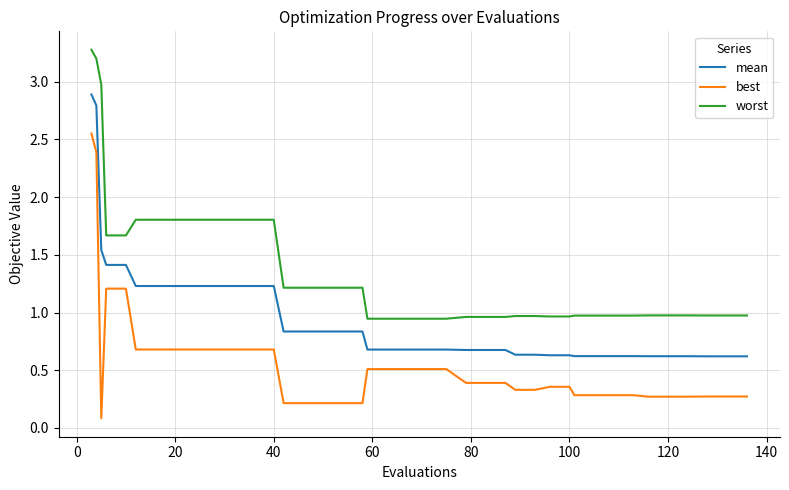

Which series has the largest range (max minus min)?

best